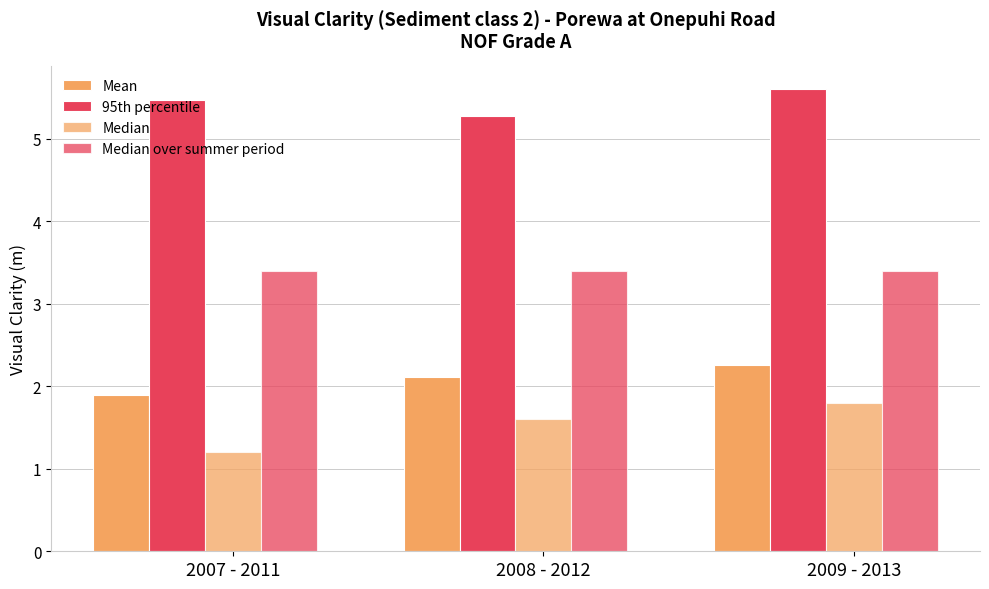

How many categories are shown in the chart?

3